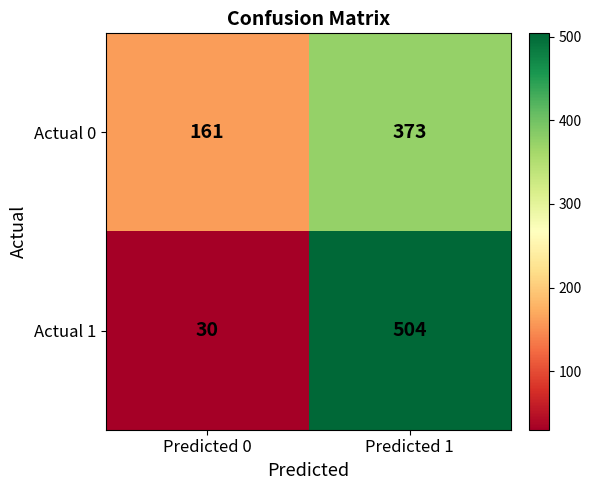

Where is Actual 0 nearest to the value 267?

Predicted 0